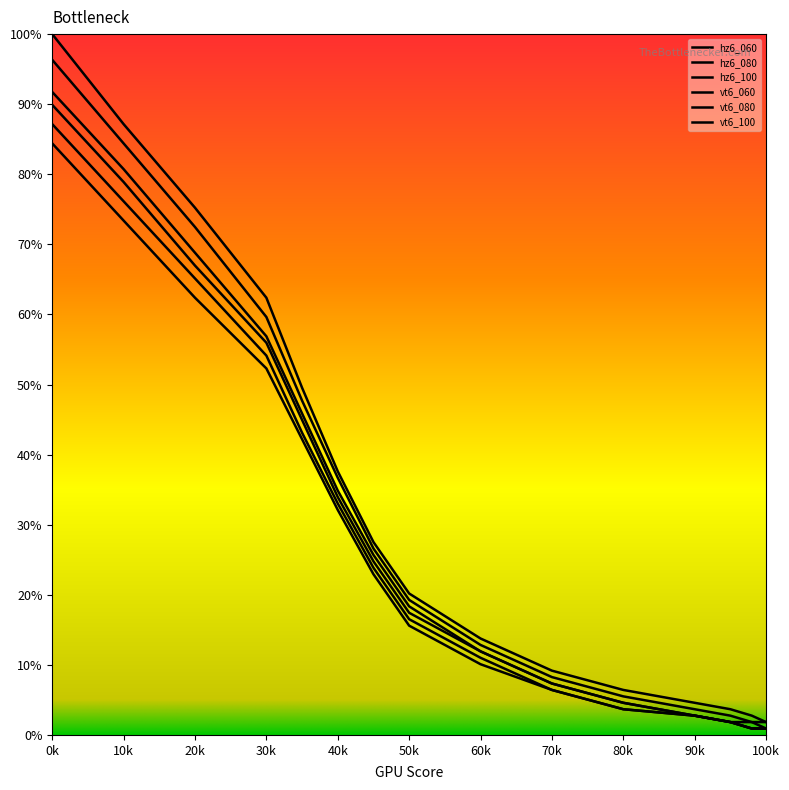

What is the lowest value of the vt6_100 series?

0.9